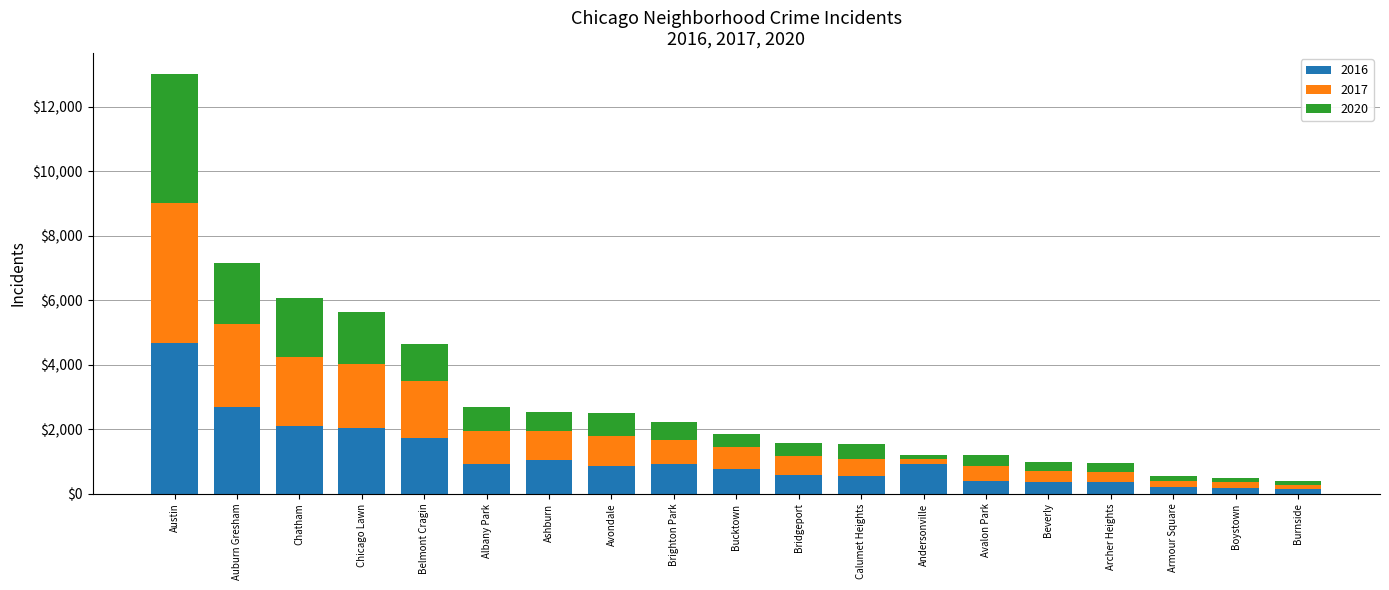

What are all the series names shown in the legend?

2016, 2017, 2020